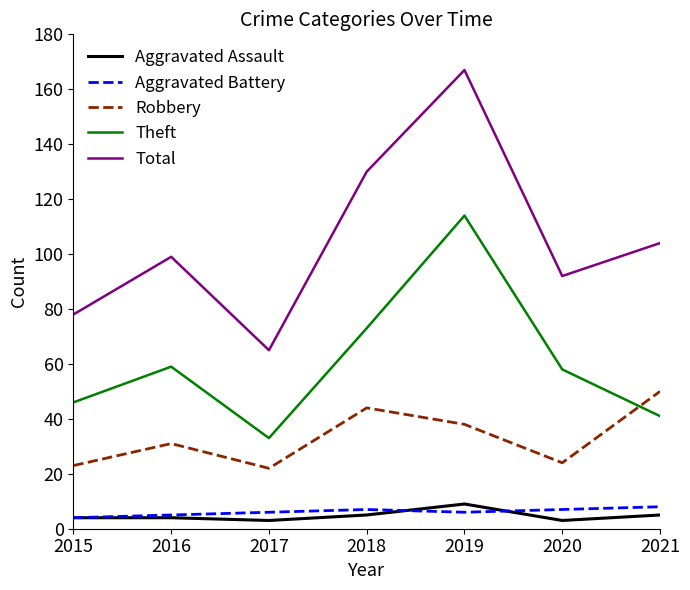

At which label does Total reach its minimum?

2017